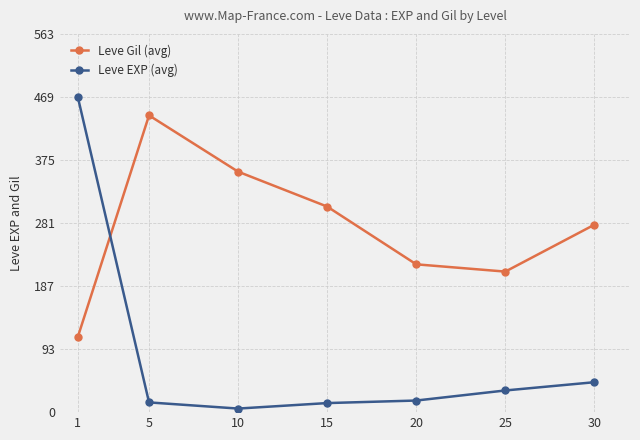

What are all the series names shown in the legend?

Leve Gil (avg), Leve EXP (avg)